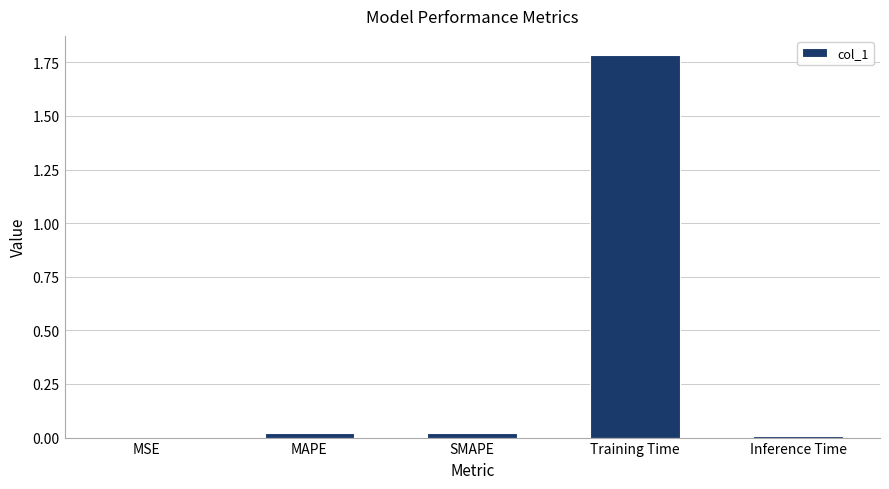

What is the greatest value displayed?

1.8